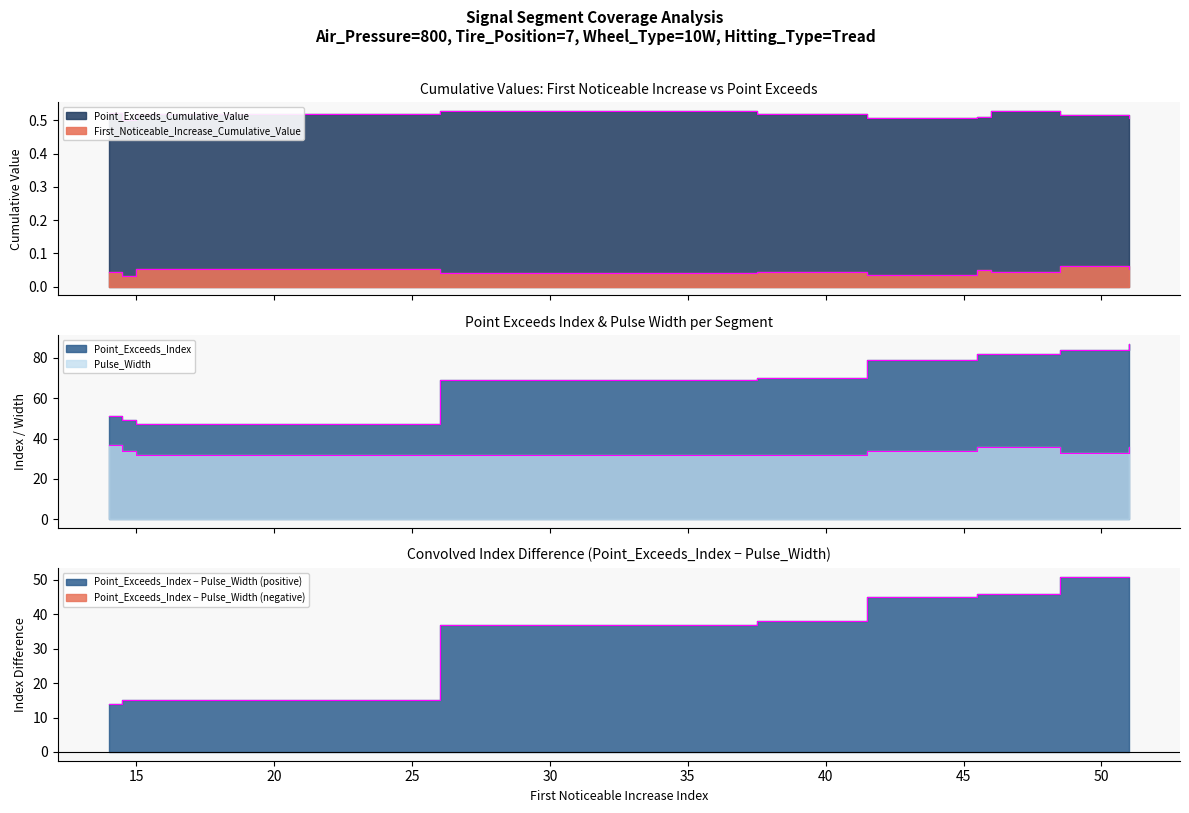

The value of Point_Exceeds_Cumulative_Value at segment 10 is 0.5. True or false?

True